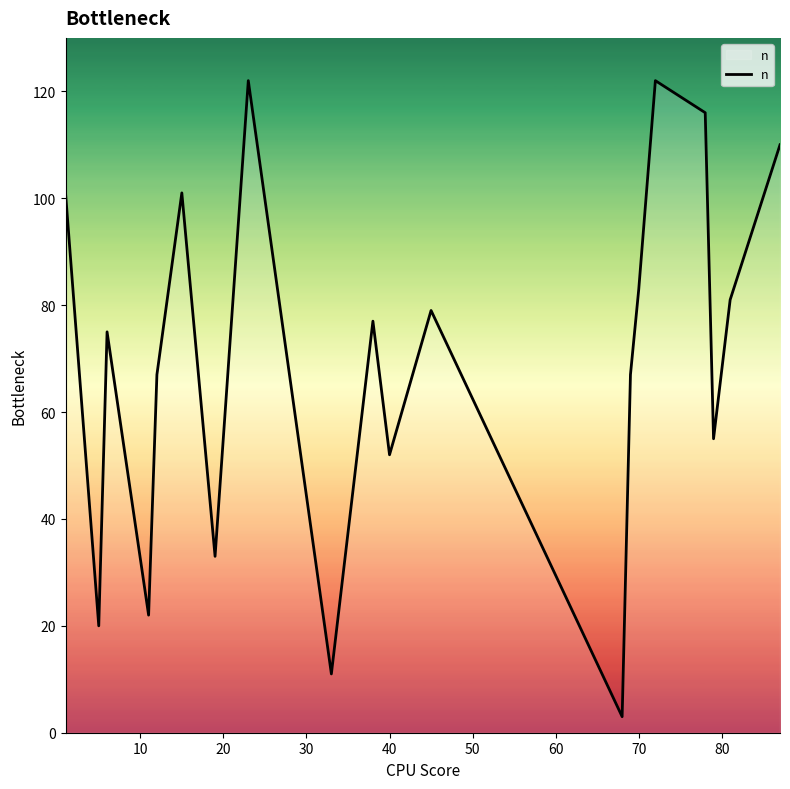

How many lines are shown in the chart?

1